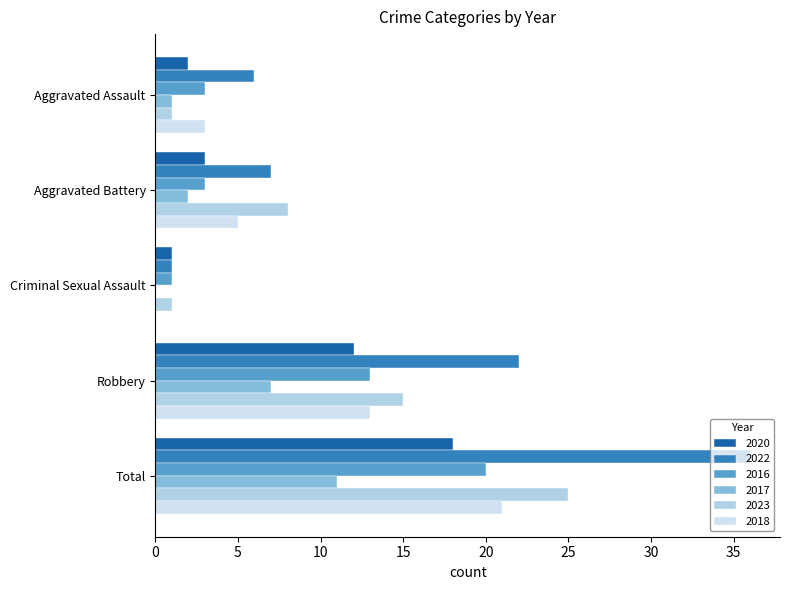

Rank the series by their maximum value, from lowest to highest.

2017, 2020, 2016, 2018, 2023, 2022